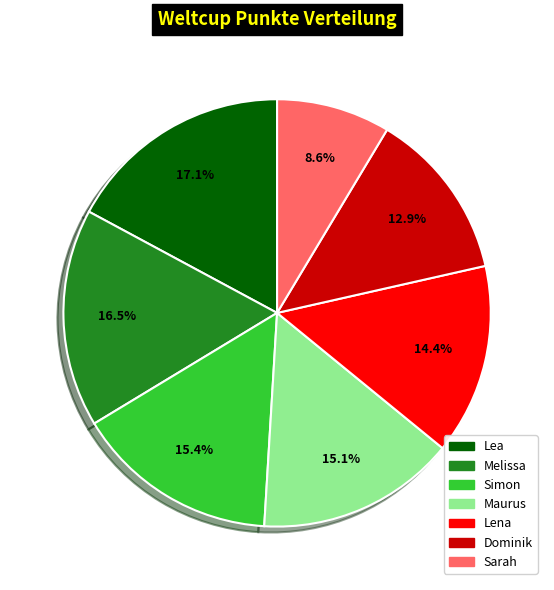

To the nearest percent, what is the difference between the Sarah and Dominik slice percentages?

4%